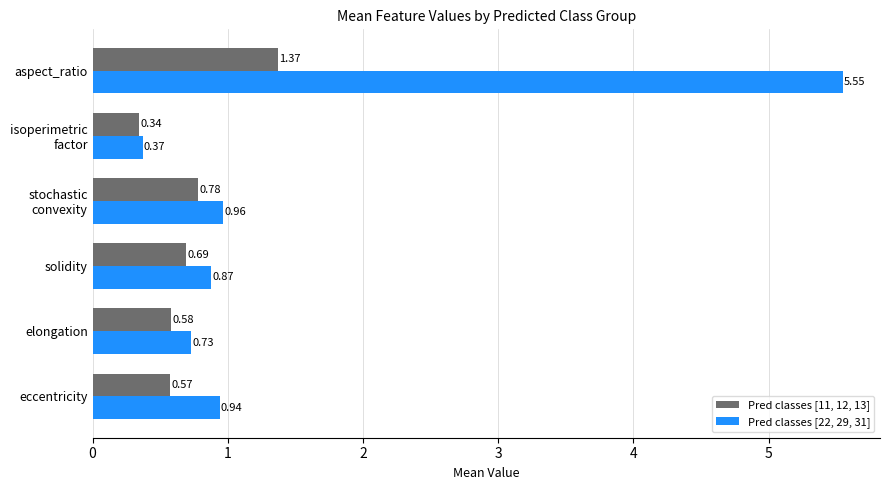

List the series in order of their peak value, highest first.

Pred classes [22, 29, 31], Pred classes [11, 12, 13]